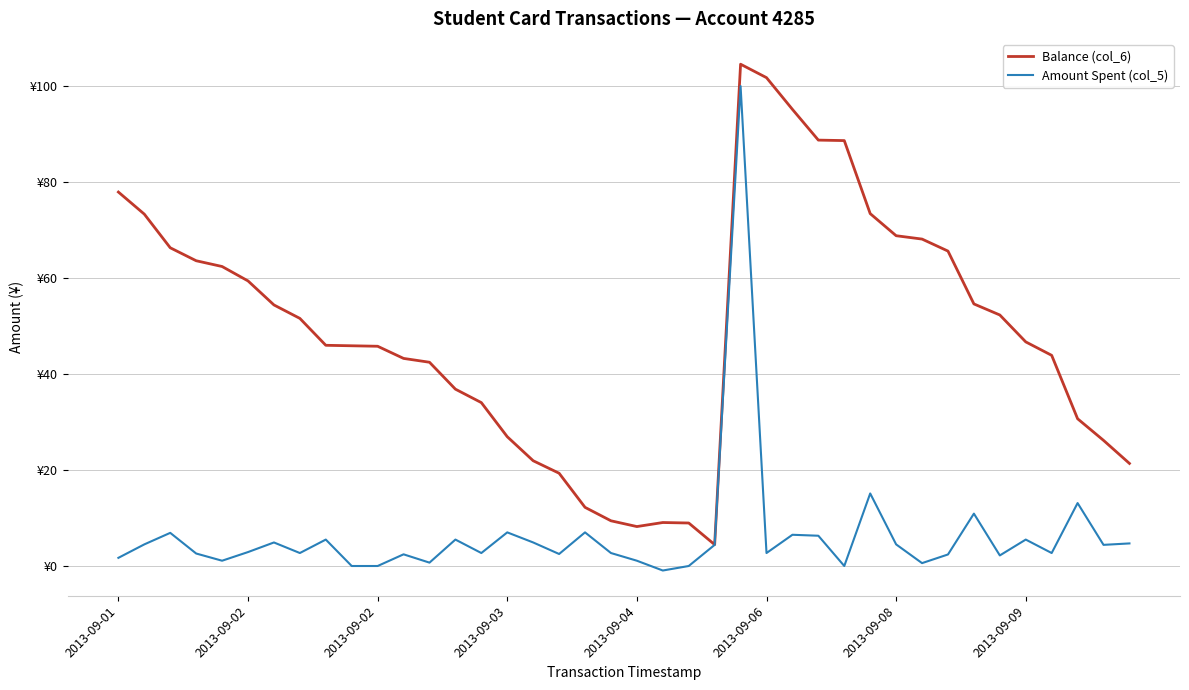

What is the maximum value shown in the chart?

104.5